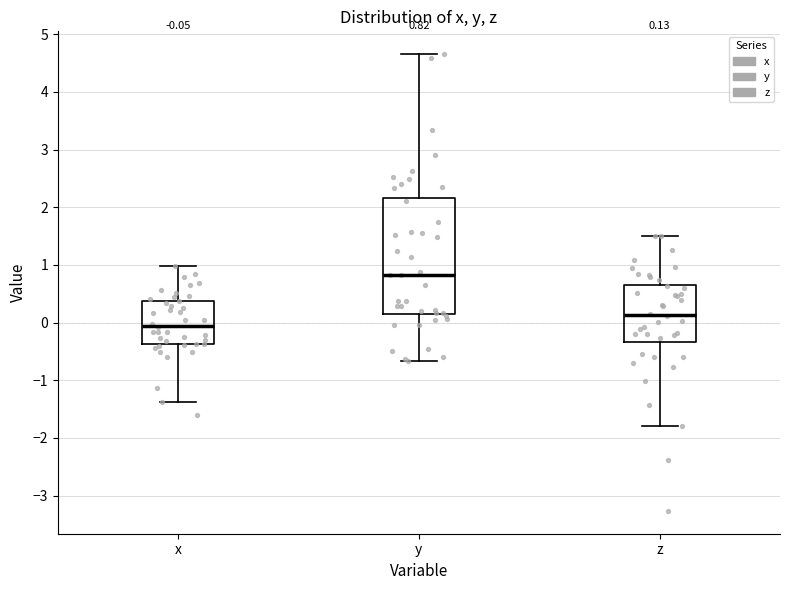

Comparing the boxes themselves (not the whiskers), which one is the tallest?

y